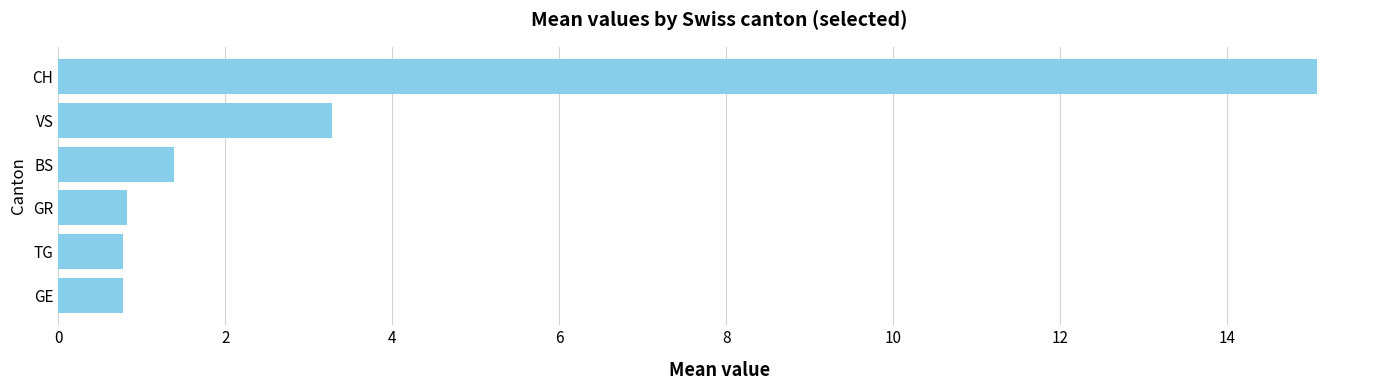

Where is the data nearest to the value 7?

VS